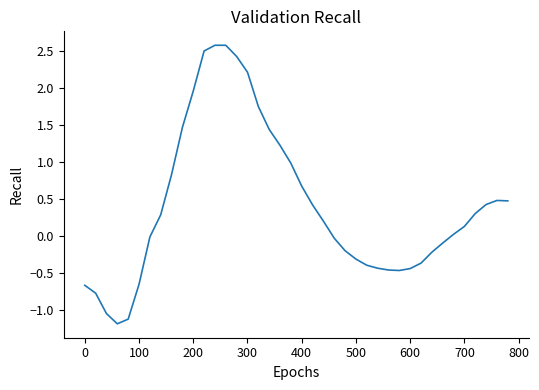

What is the difference between the maximum and minimum values?

3.8